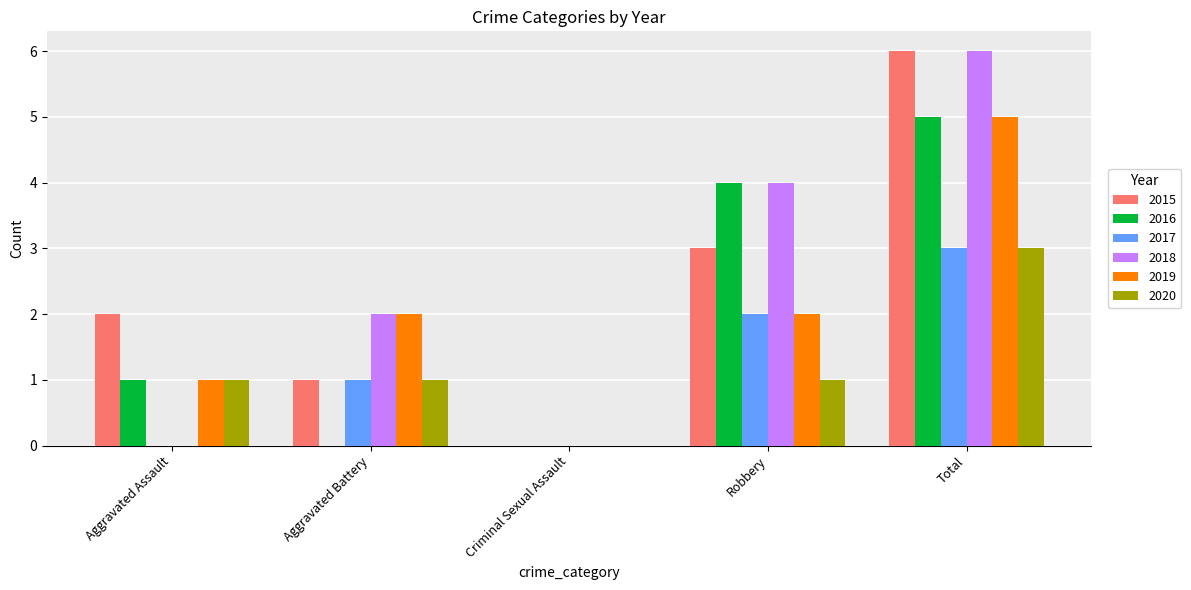

What is the greatest value displayed?

6